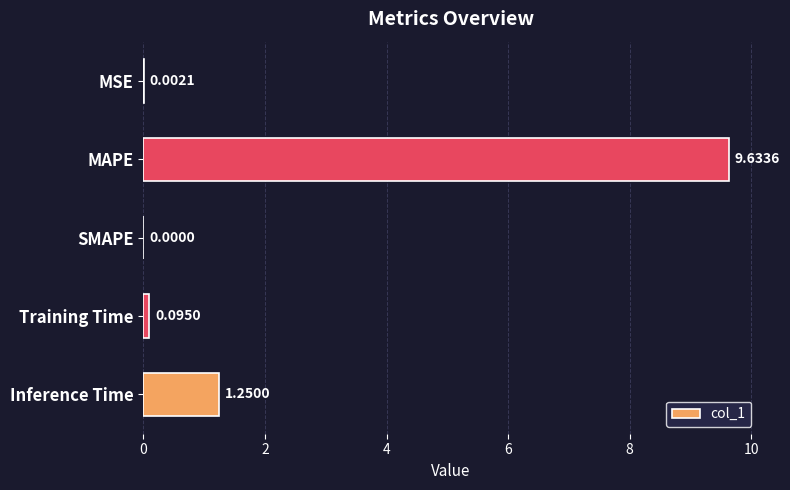

Are the bars grouped side by side (vs. stacked)?

No